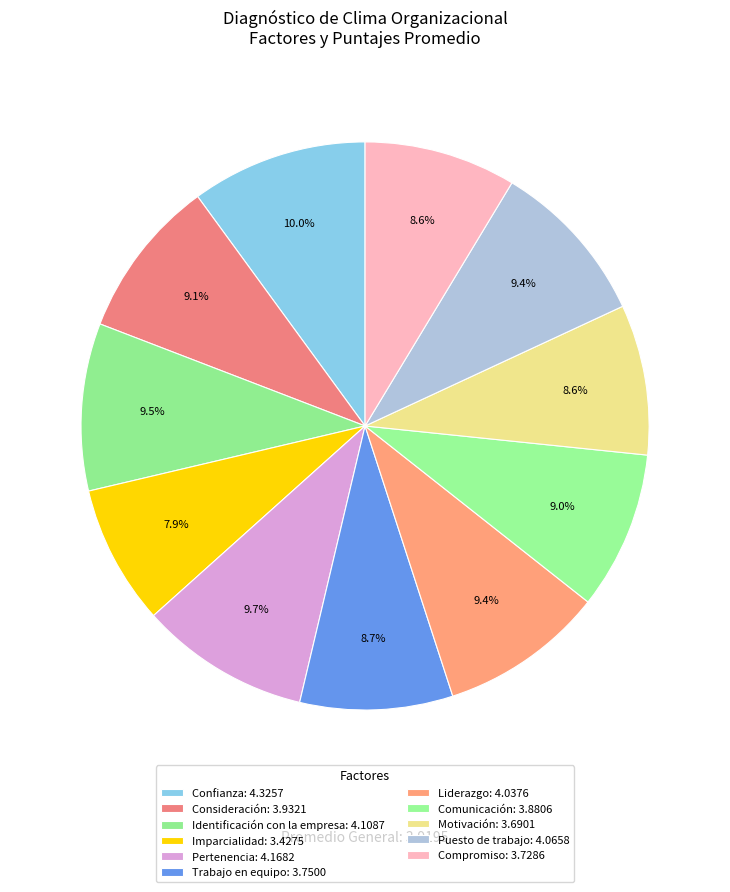

Count the number of slices in the pie.

11